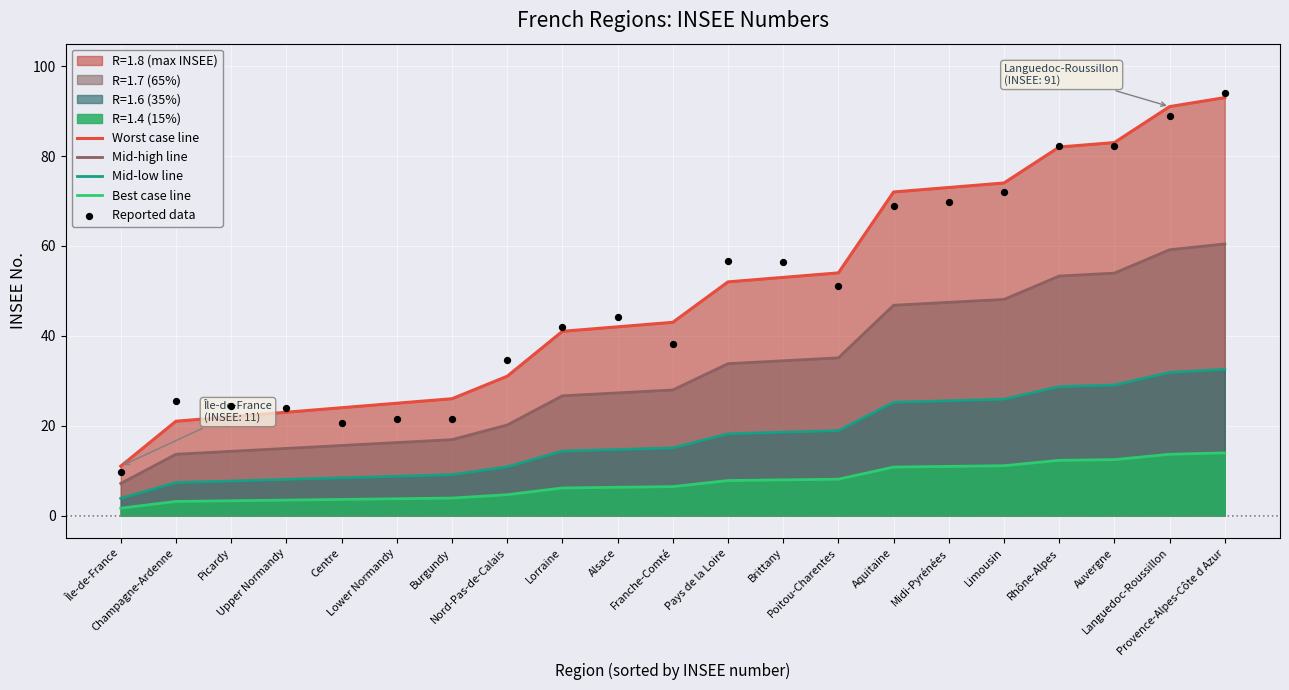

At how many categories does at least one series exceed 41?

13